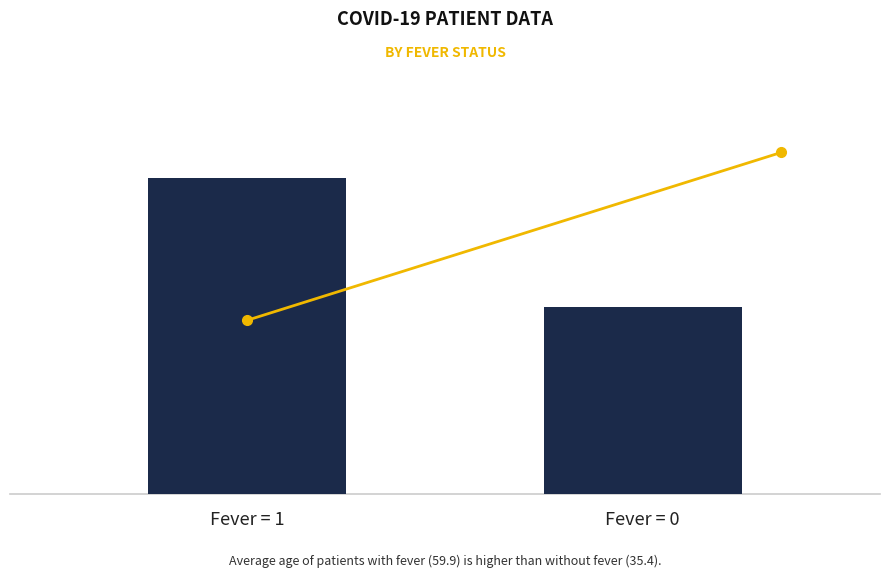

Reading left to right, extract all data points from this chart.

59.9	35.4